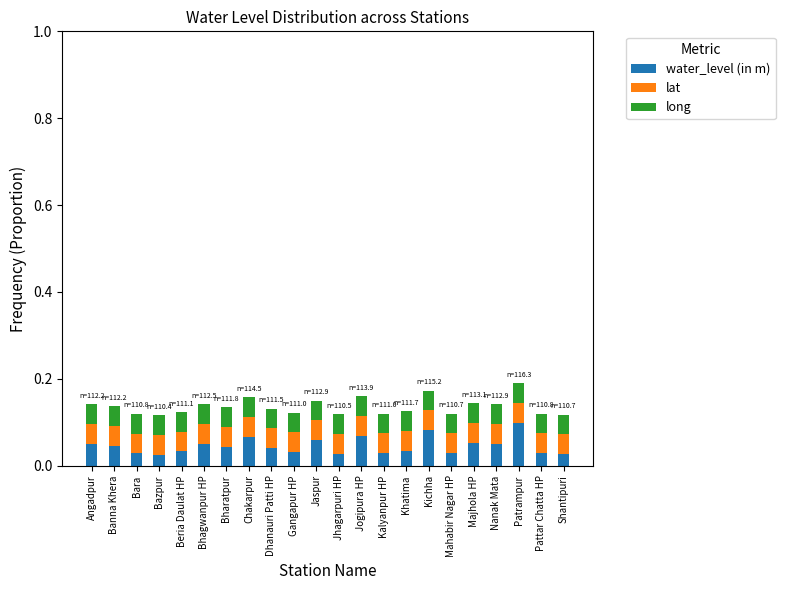

The value of water_level (in m) at Bharatpur is 0.1. True or false?

False